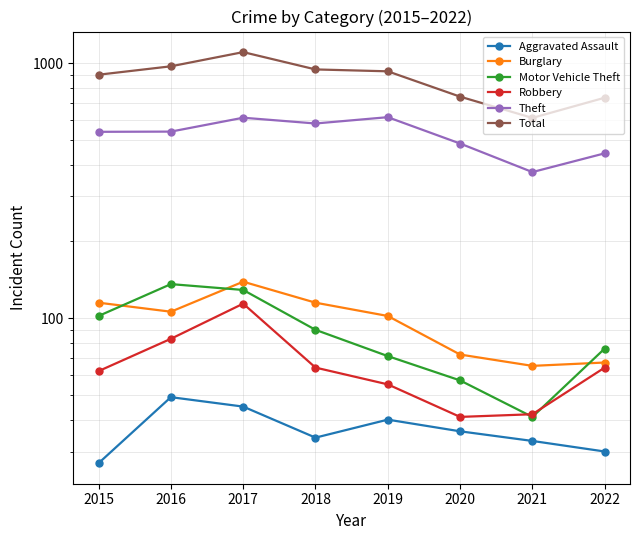

List the series in order of their peak value, highest first.

Total, Theft, Burglary, Motor Vehicle Theft, Robbery, Aggravated Assault